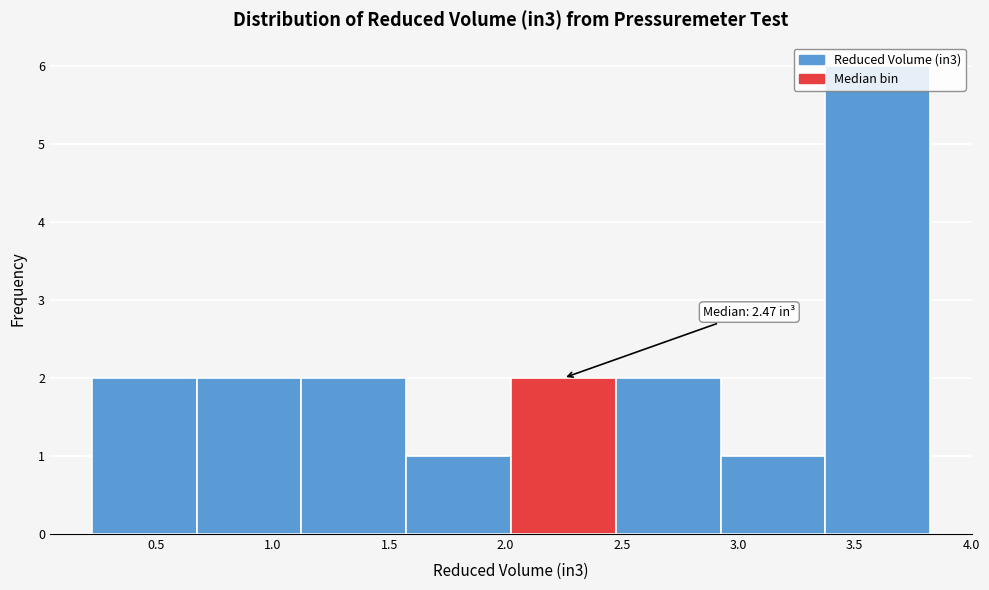

Over which range of the x-axis is the bar tallest?

3.35 to 3.80